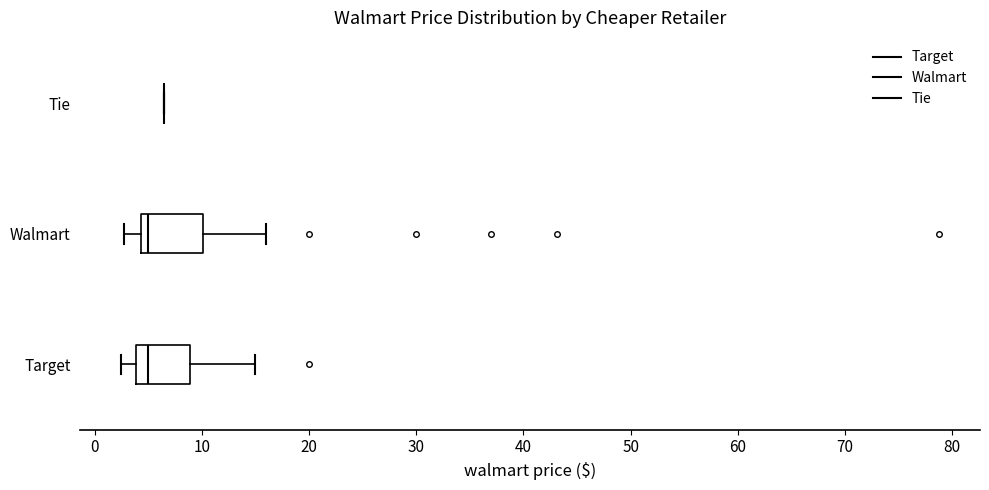

Reading bottom to top, read every box against the x-axis: the position of its median line, the range the box covers, and the ends of its whiskers. The values are not printed on the chart, so give them approximately, as read against the axis.

Target: median 5, box 4 to 9, whiskers 2 to 15
Walmart: median 5, box 4 to 10, whiskers 3 to 16
Tie: box collapsed to a line at 6, whiskers 6 to 6